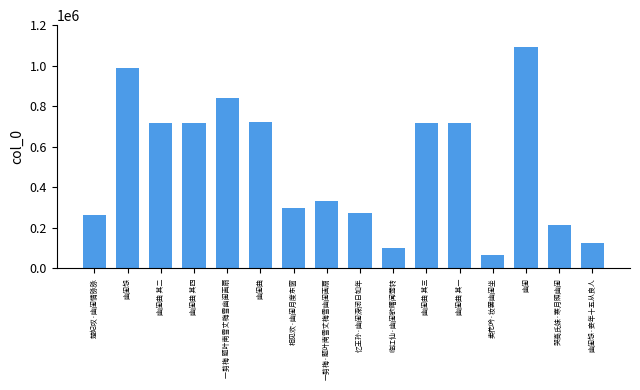

What is the minimum value shown in the chart?

67487